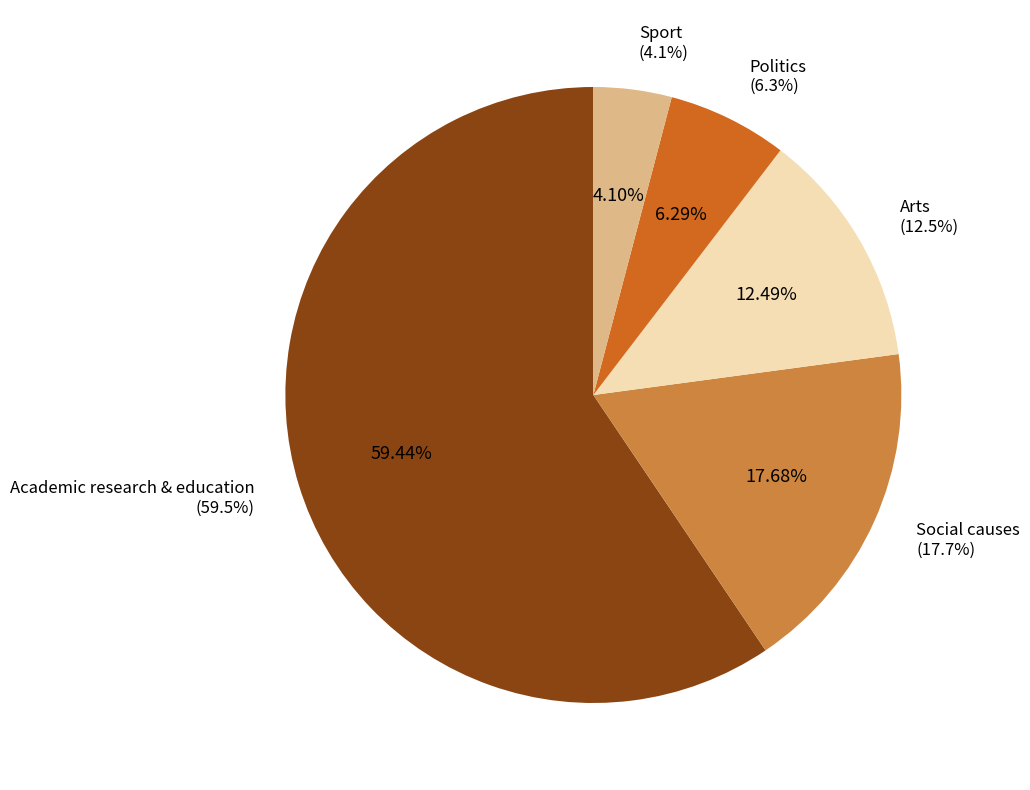

Between Sport and Arts, which is larger?

Arts